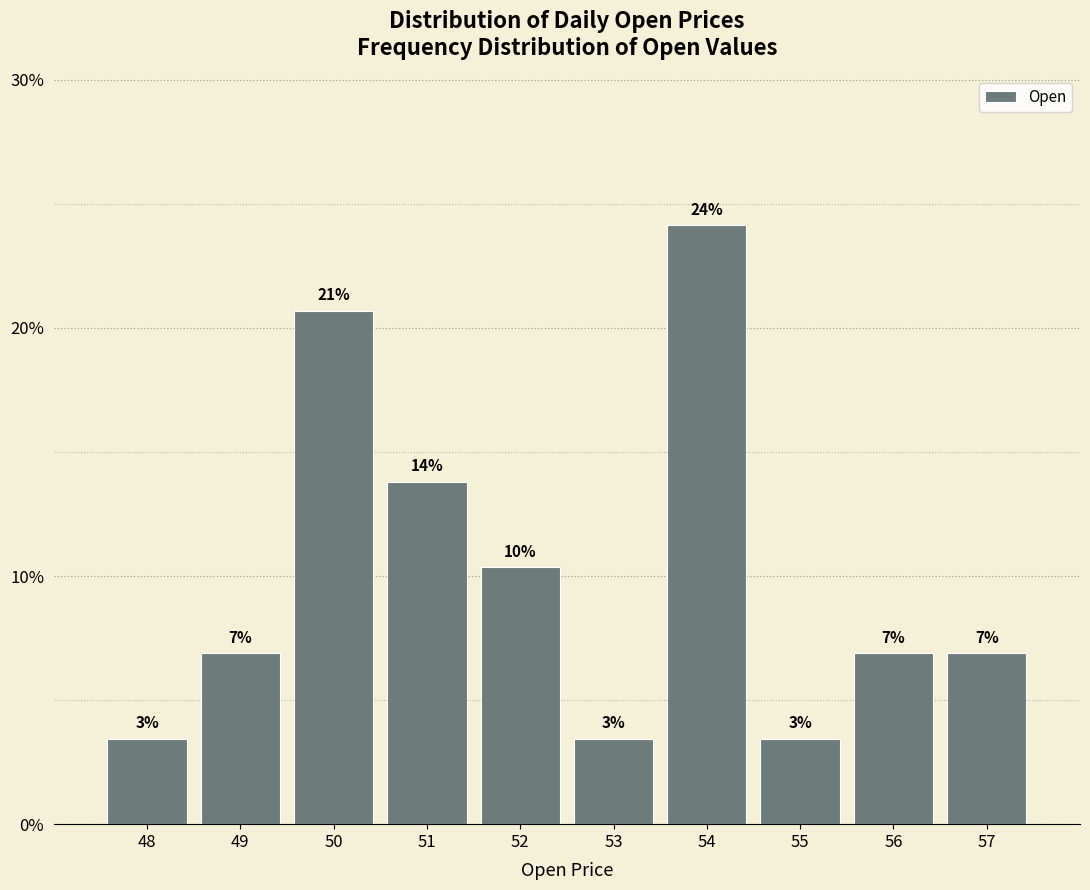

Does the chart contain any negative values?

No